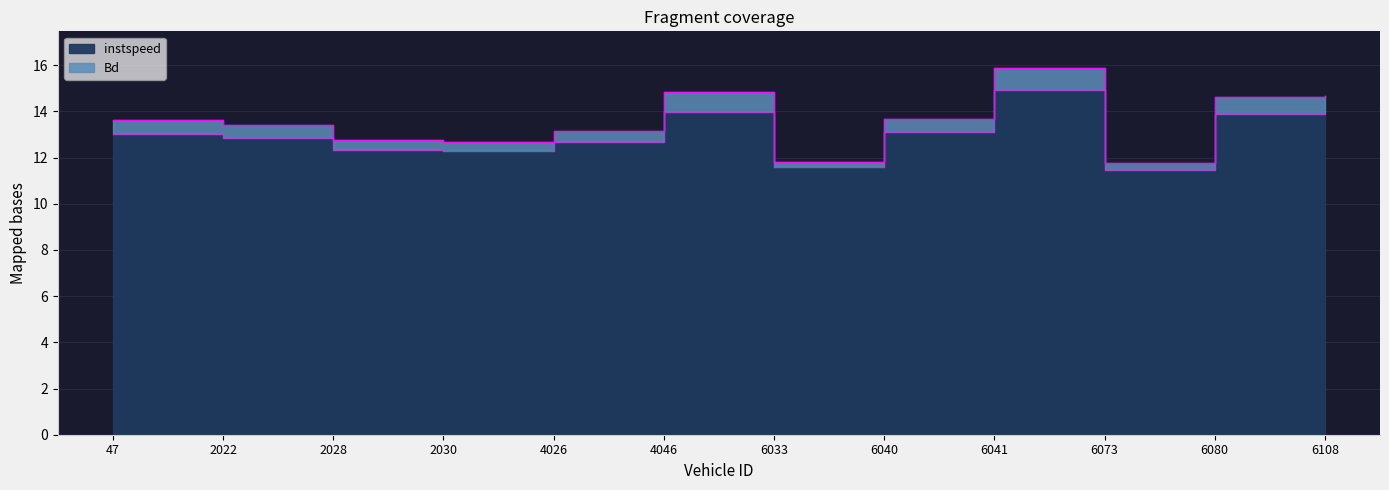

At which category is the sum across all series the highest?

6041